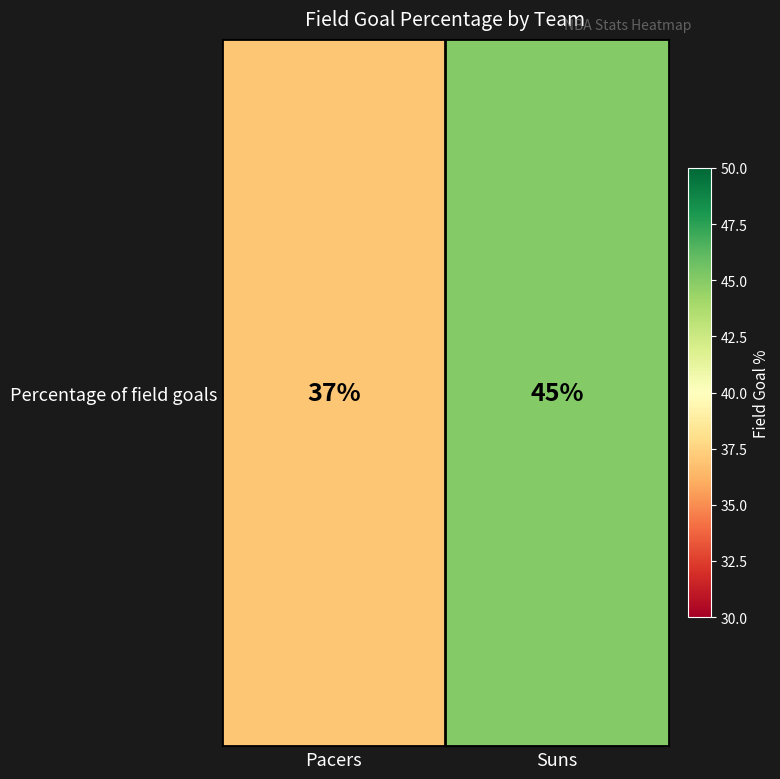

At which label is the value closest to 41?

Pacers